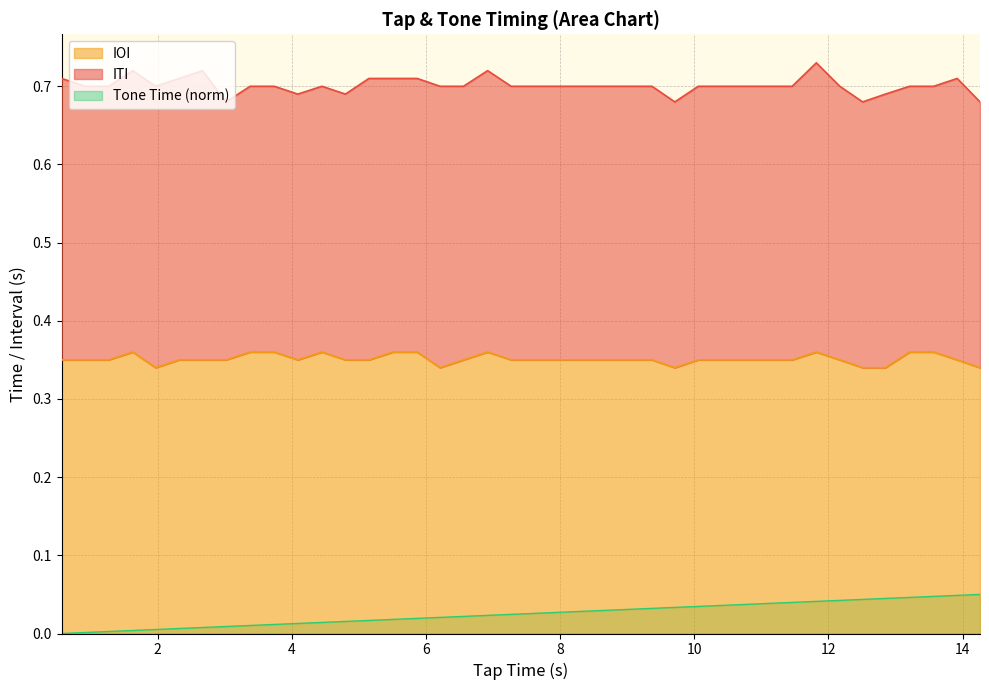

True or false: IOI and Tone Time (norm) cross at least once.

False